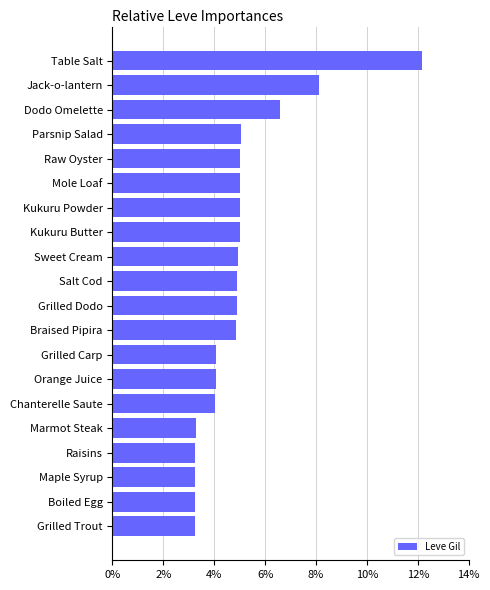

Count the number of data series in this chart.

1